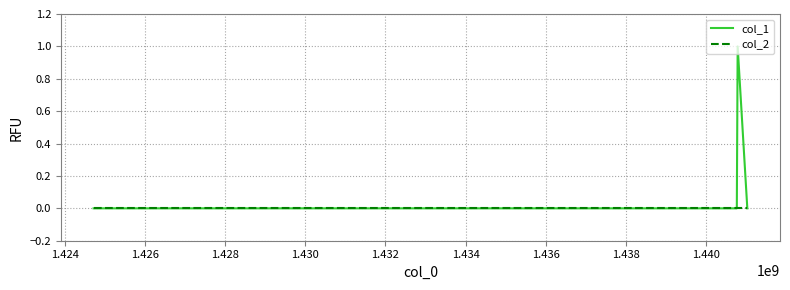

Rank the series by their average value, from lowest to highest.

col_2, col_1